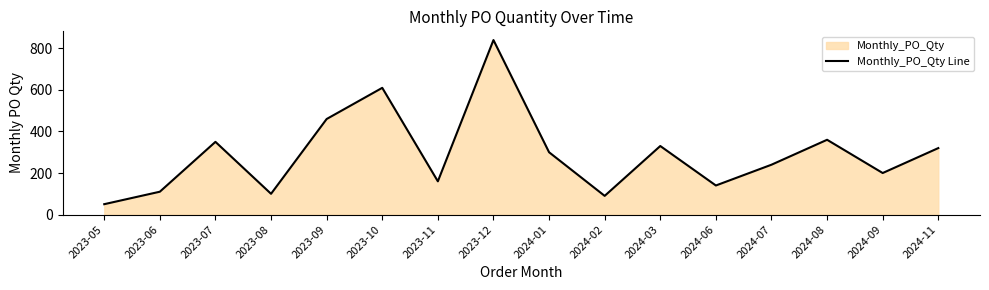

At which category does the data reach its first local valley?

2023-08